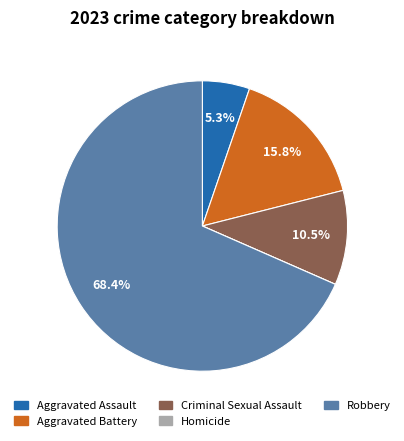

Which category has the biggest portion of the pie?

Robbery